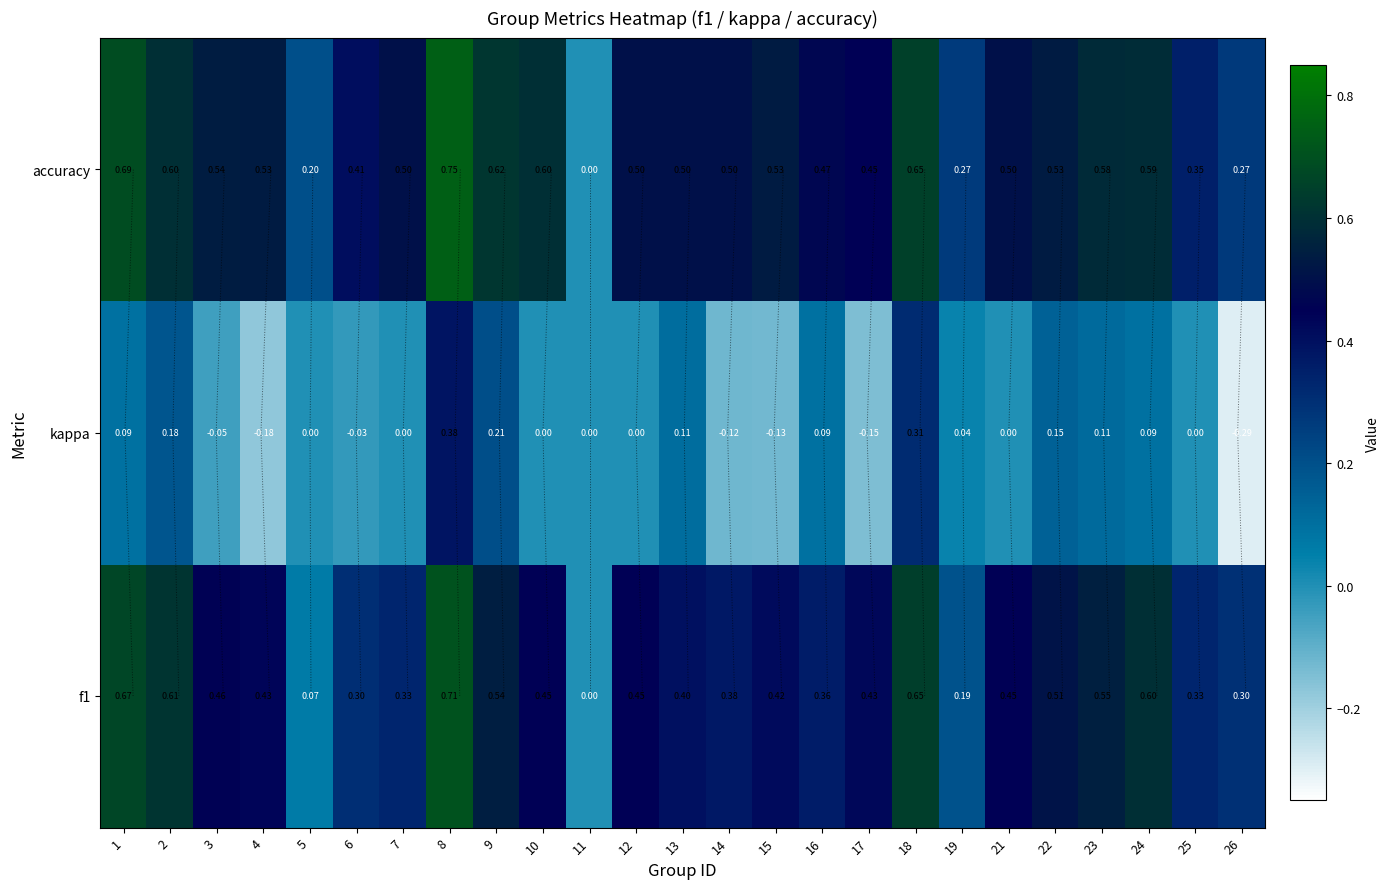

How many values in the f1 series exceed 0?

24